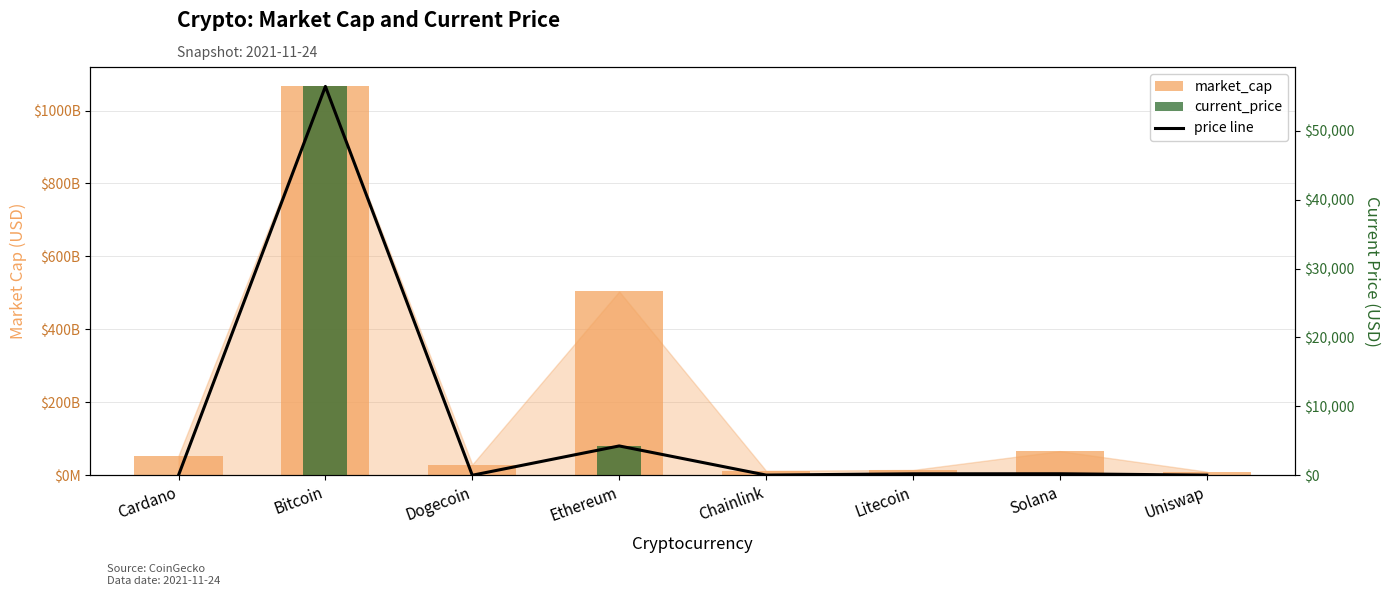

Is the value of current_price at Litecoin greater than the value of market_cap at Ethereum?

No